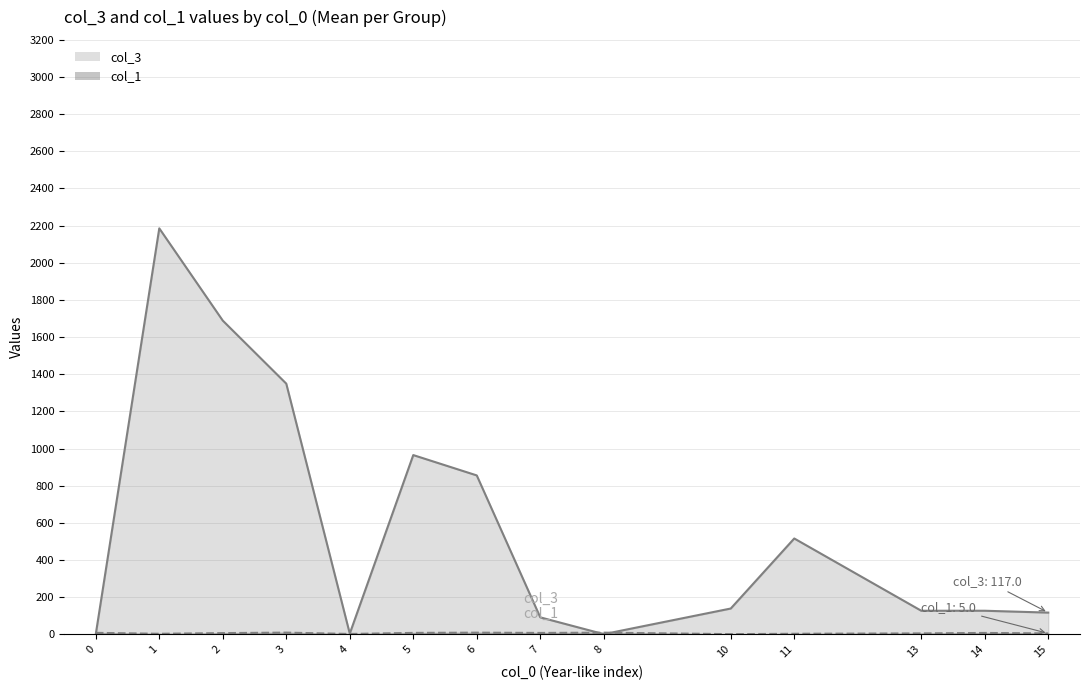

At which category is the sum across all series the highest?

1